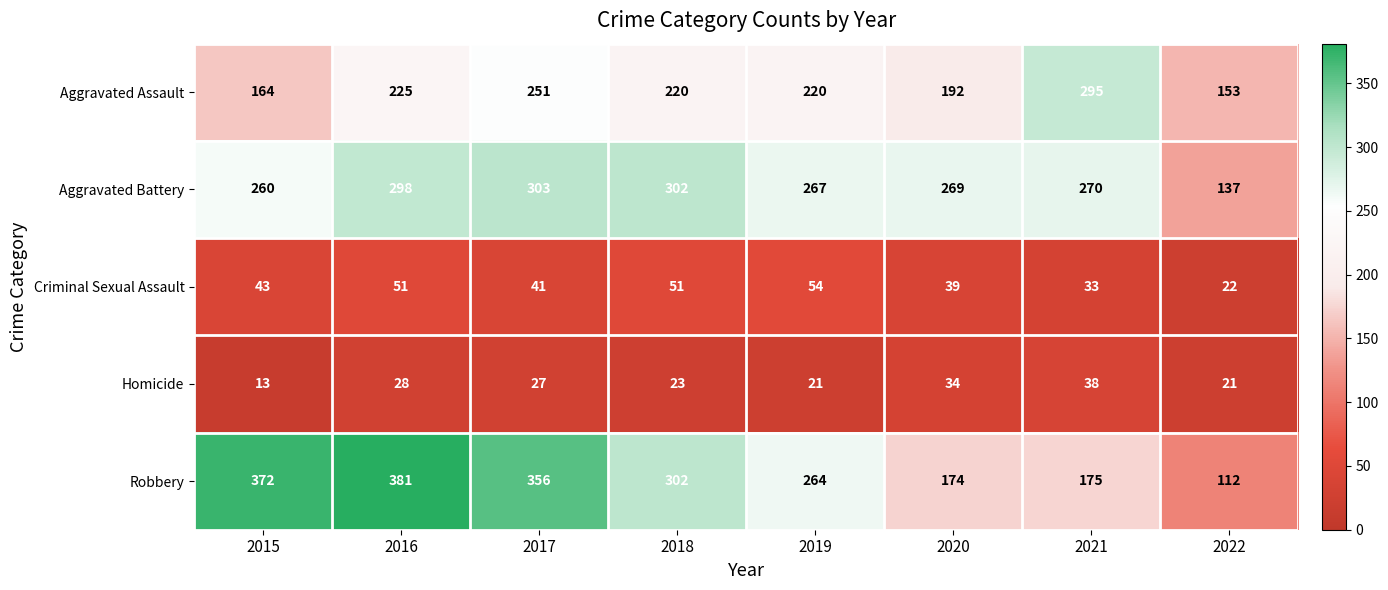

What is the average value of the Aggravated Battery series?

263